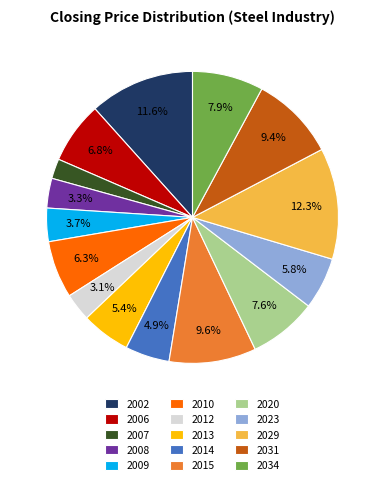

Which slice is the smallest?

2007